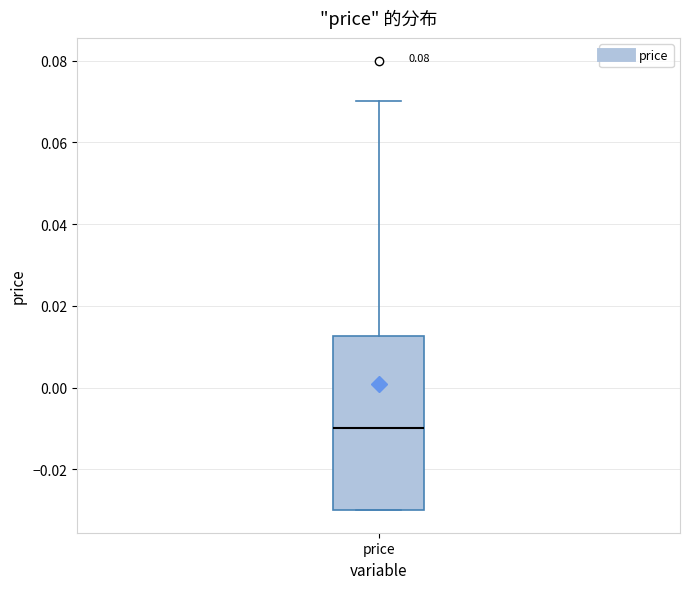

Transcribe this box plot: give where the median line is, the range the box spans, and where the two whiskers end, as read against the y-axis. The values are not printed on the chart, so give them approximately, as read against the axis.

median -0.010, box -0.030 to 0.012, whiskers -0.030 to 0.070